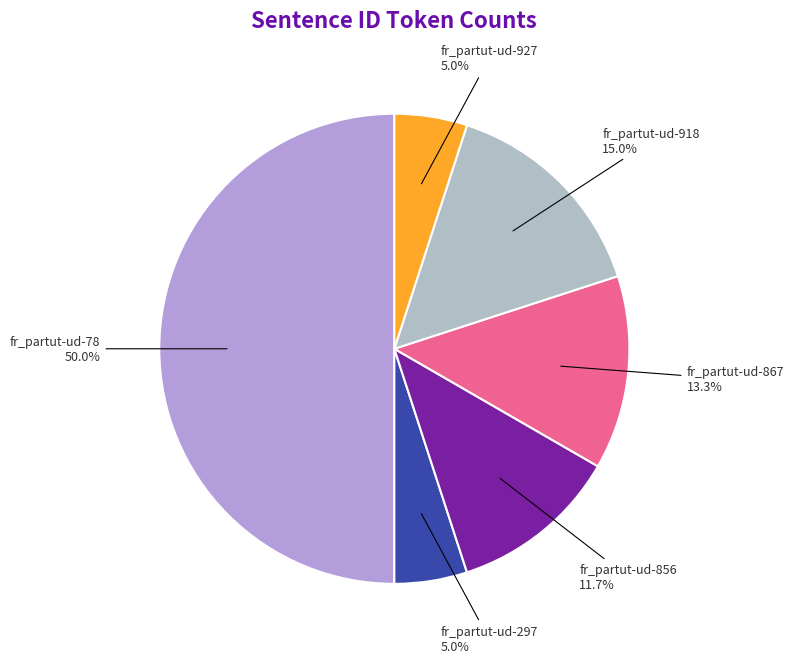

To the nearest percent, what is the difference between the largest and smallest slice percentages?

45%